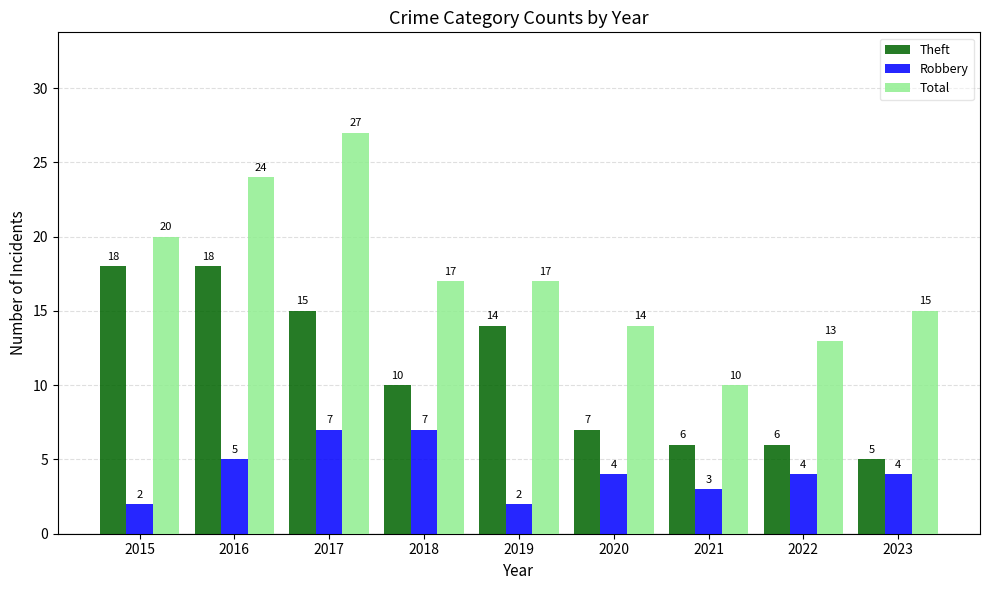

What is the average value of the Total series?

17